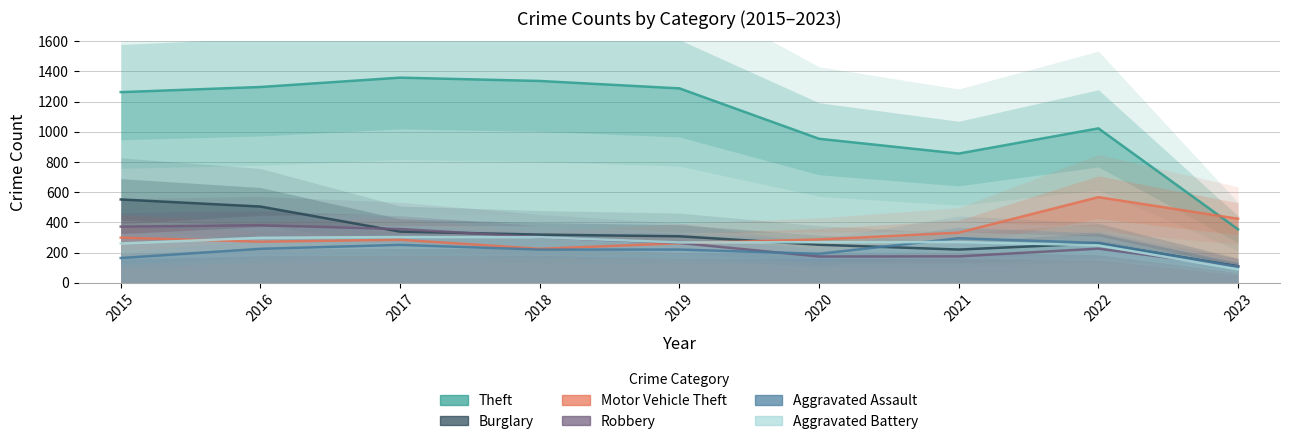

True or false: Theft has more than 0 points higher than both neighbors.

True